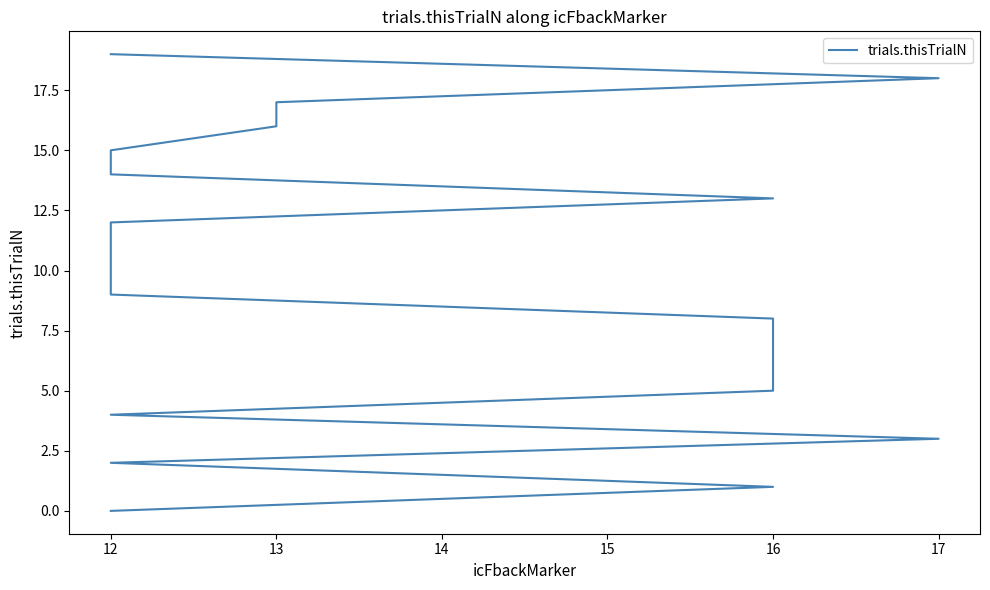

What is the label of the 17th point from the left?

13